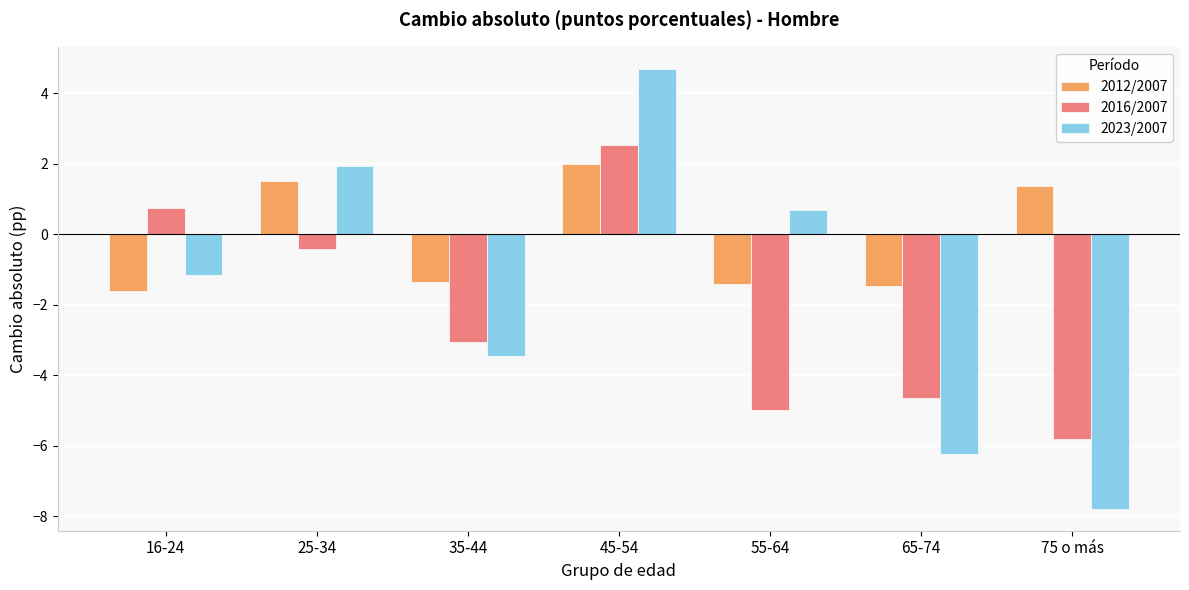

What position from the left is 35-44?

3